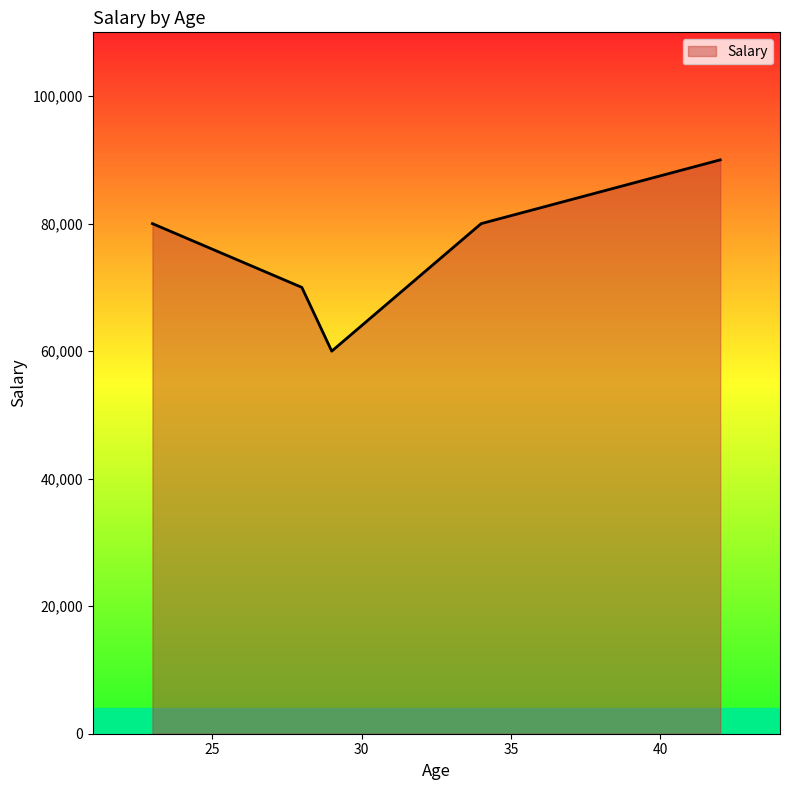

What is the difference between the maximum and minimum values?

30000